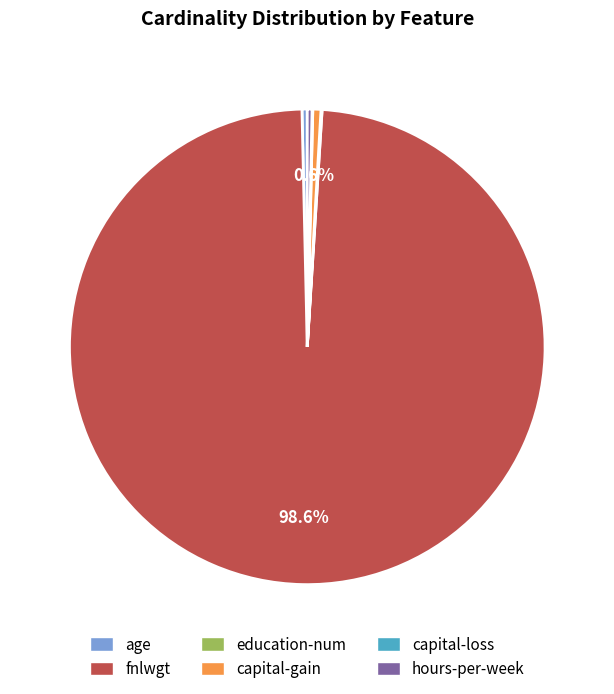

What portion of the pie excludes capital-gain?

99.4%